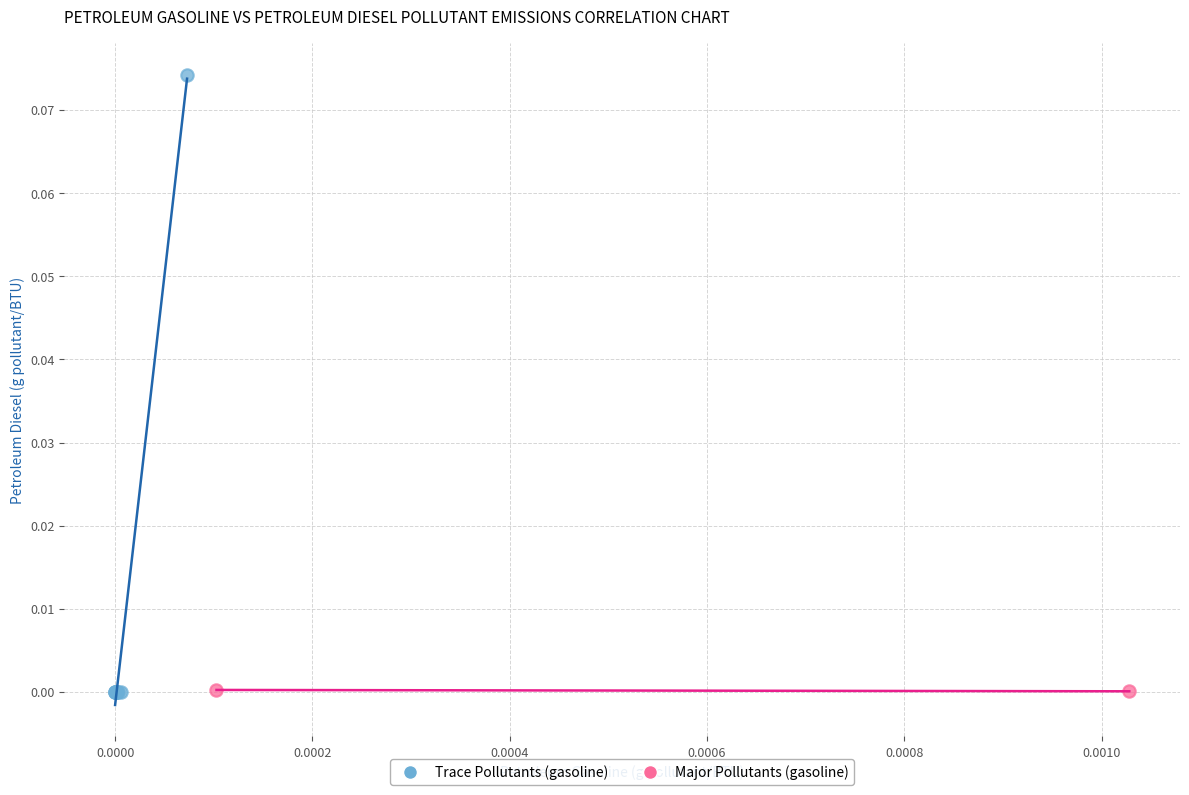

Which series contains the highest Y value?

Trace Pollutants (gasoline)